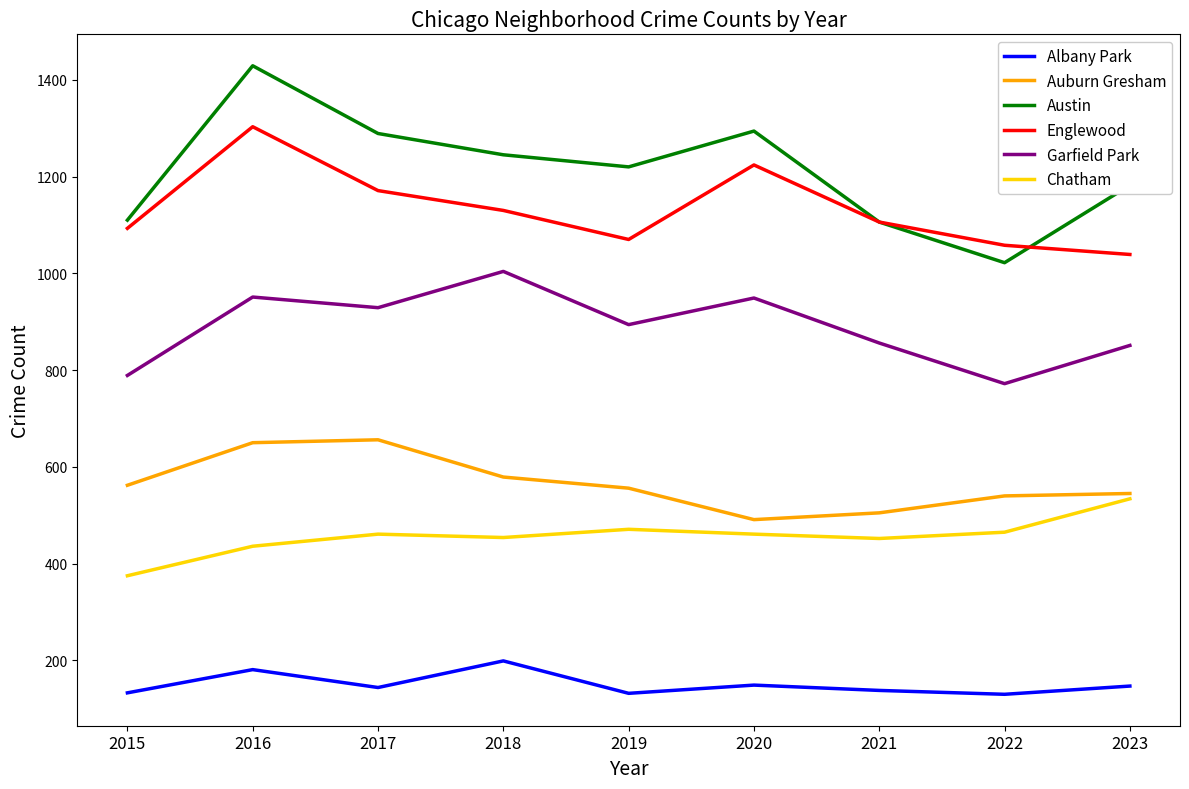

What is the difference between the highest and lowest values at 2020?

1145